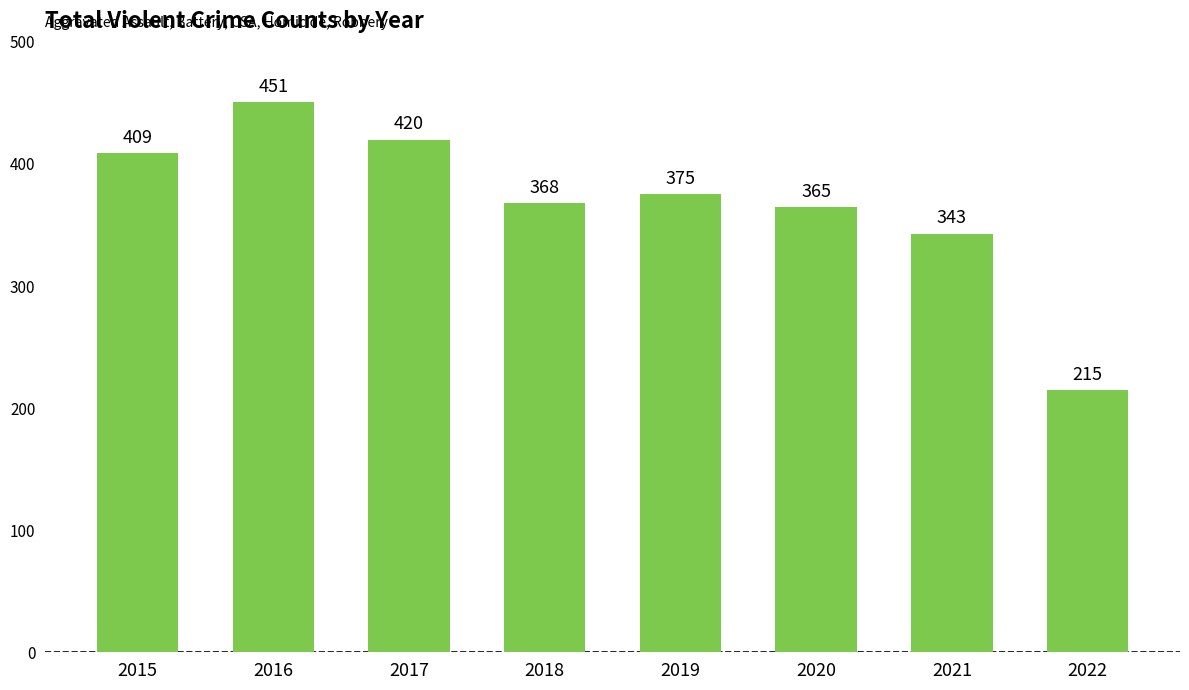

How many bars are there in total?

8